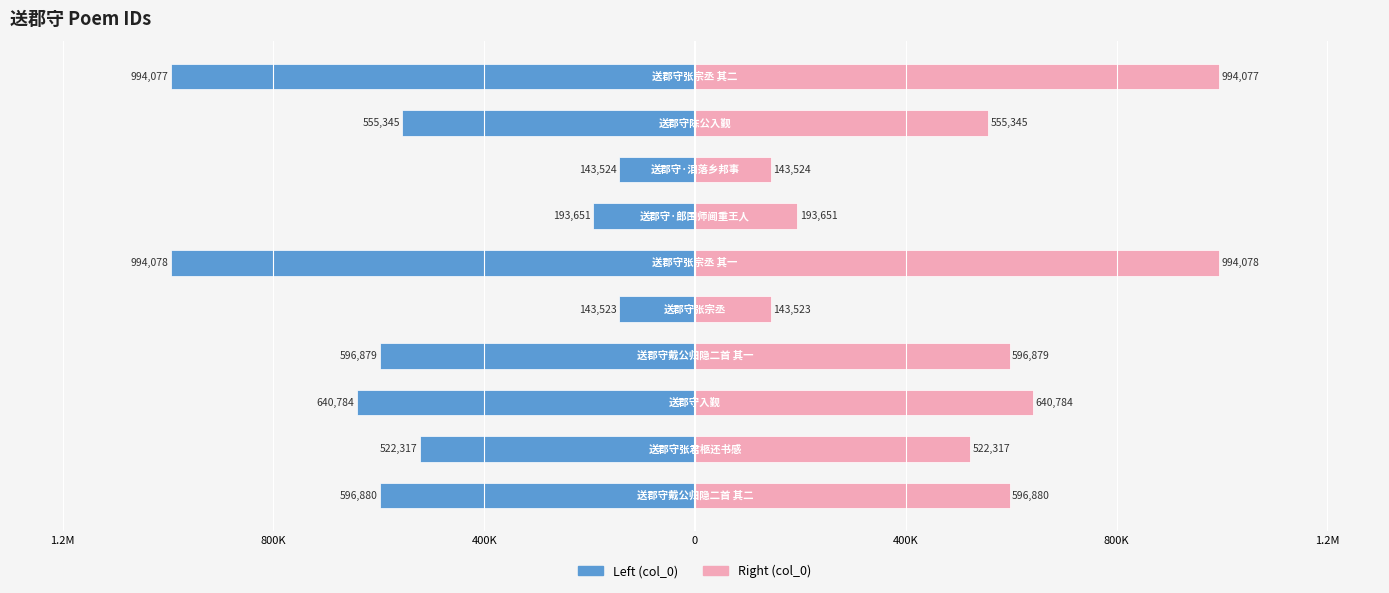

Is the value of col_0 (left) at 0 greater than the value of col_0 (right) at 0?

No